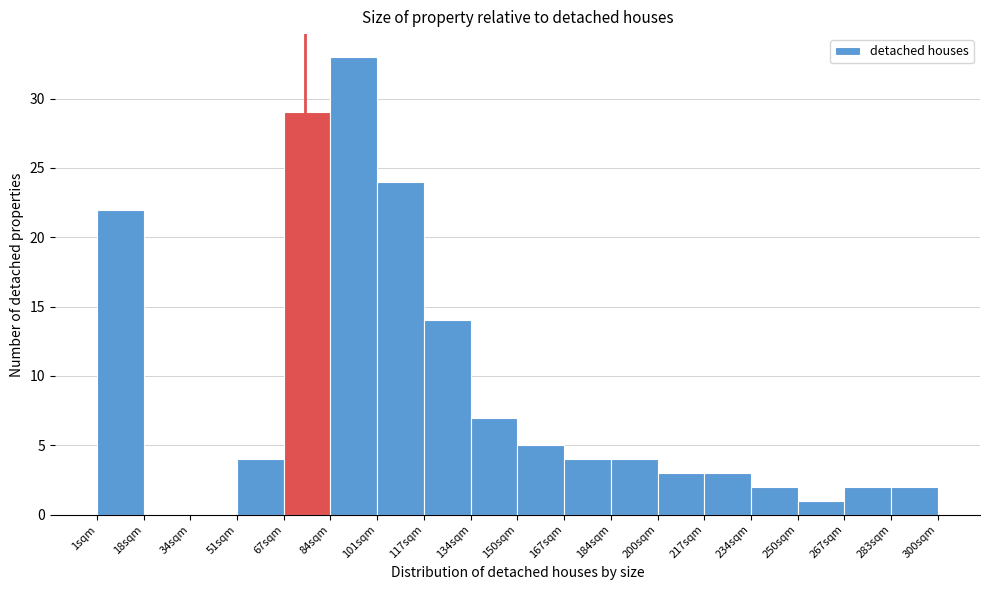

What is the height of the bar covering 234 to 250 on the x-axis? Neither the bar edges nor the heights are printed on the chart, so give them approximately, as read against the axes.

2